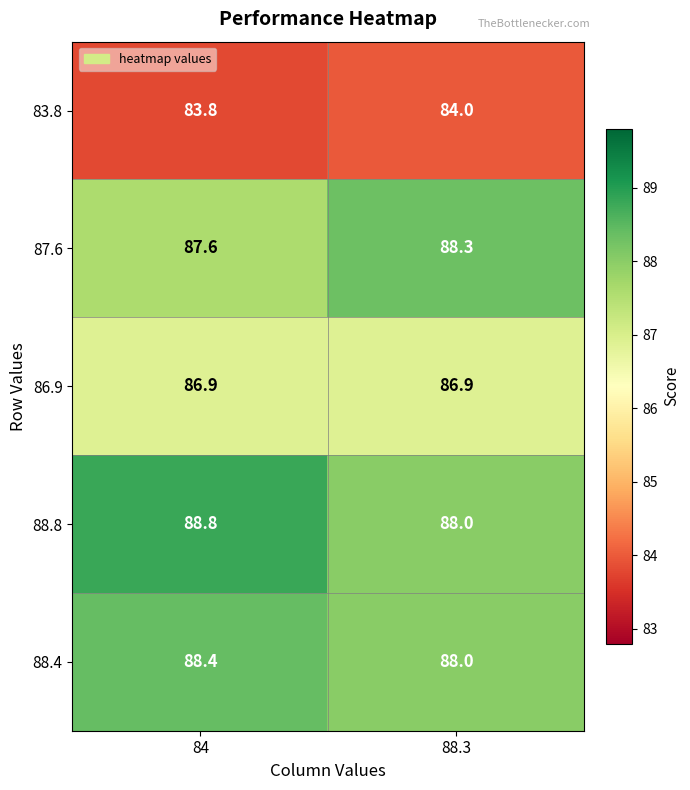

What is the sum of the 88.8 values at 88.3 and 84?

176.8